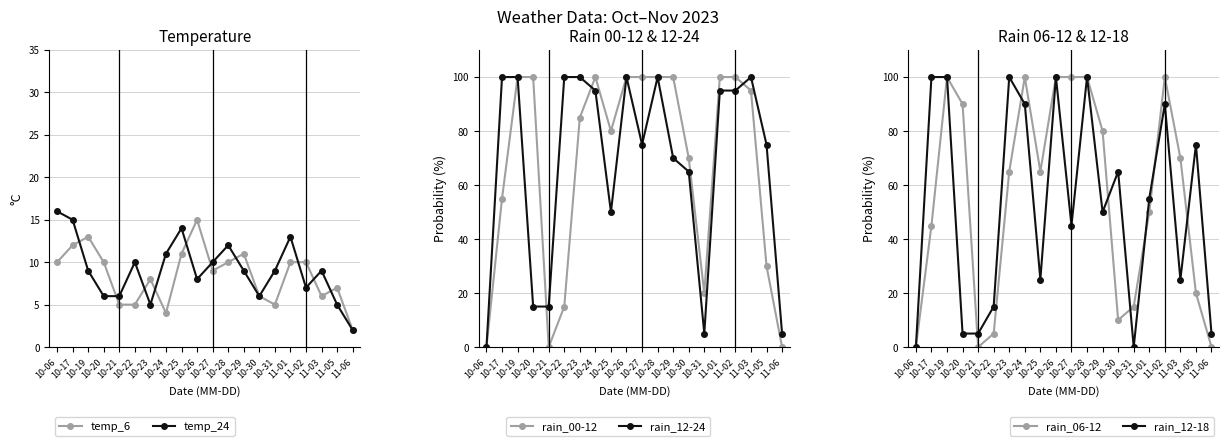

What is the average value of the rain_12-24 series?

68